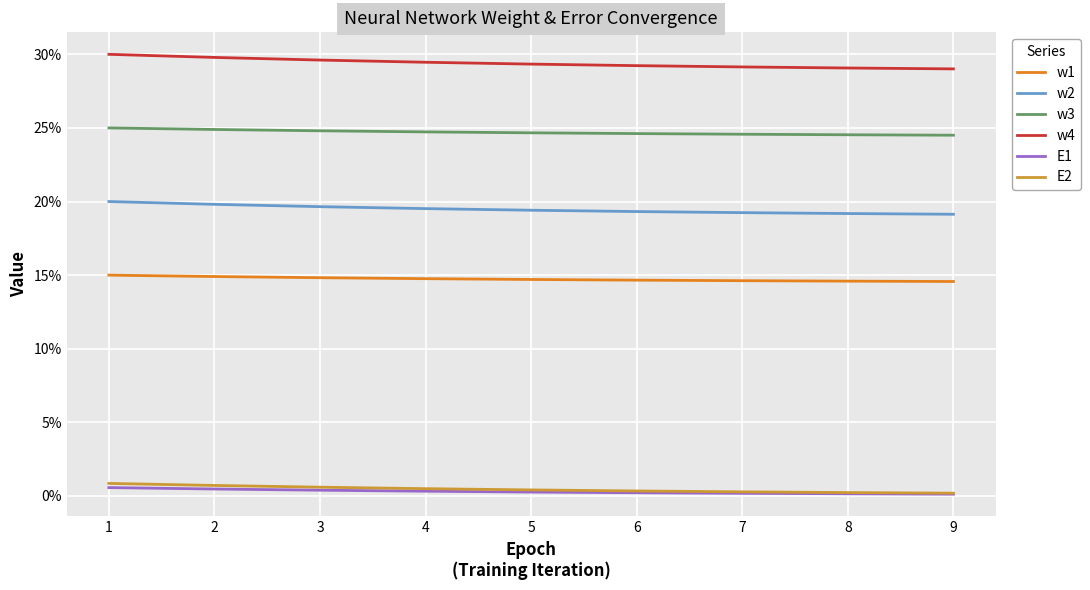

True or false: w3 and w2 intersect in this chart.

False